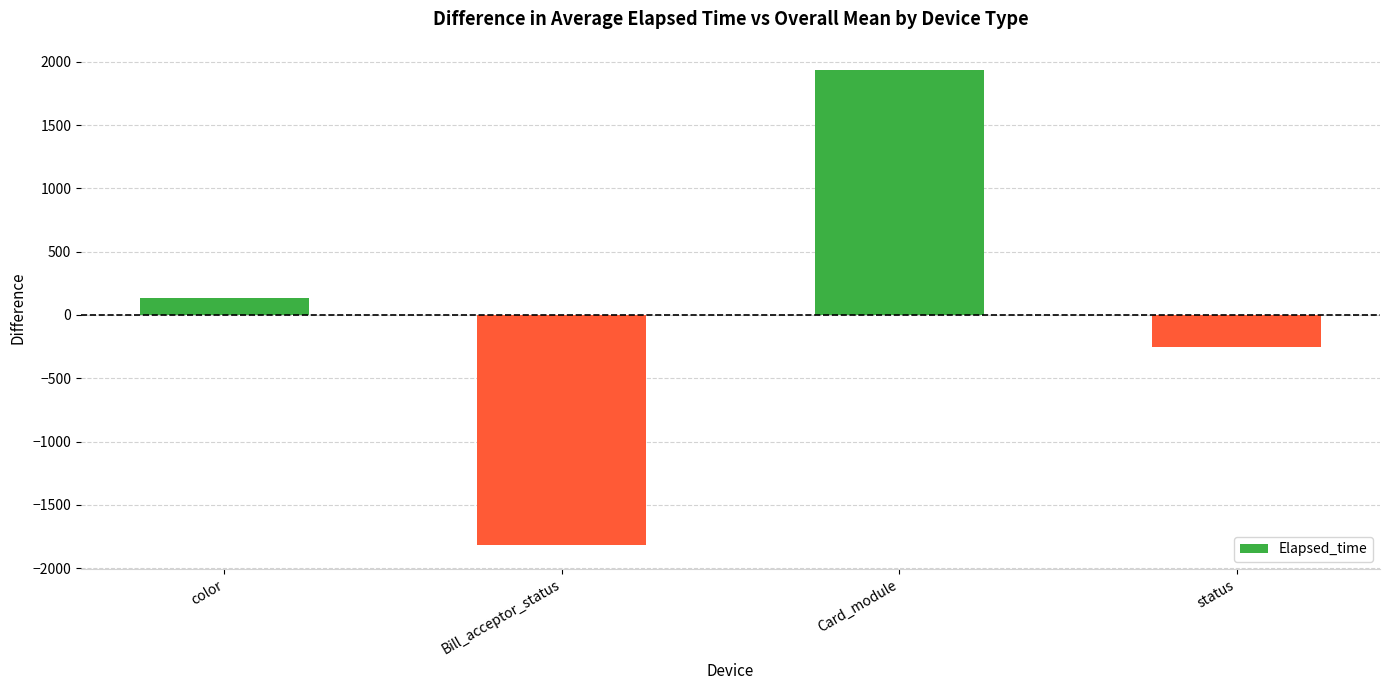

What is the sum of the values at color and status?

-120.2